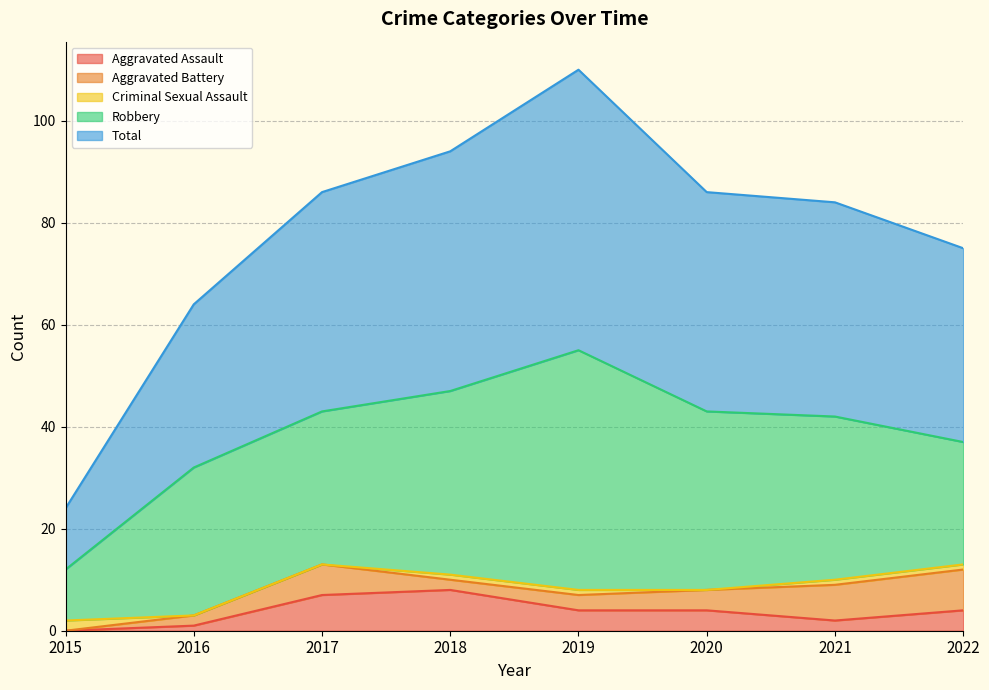

Rank the series at 2019 from highest to lowest value.

Total, Robbery, Aggravated Assault, Aggravated Battery, Criminal Sexual Assault